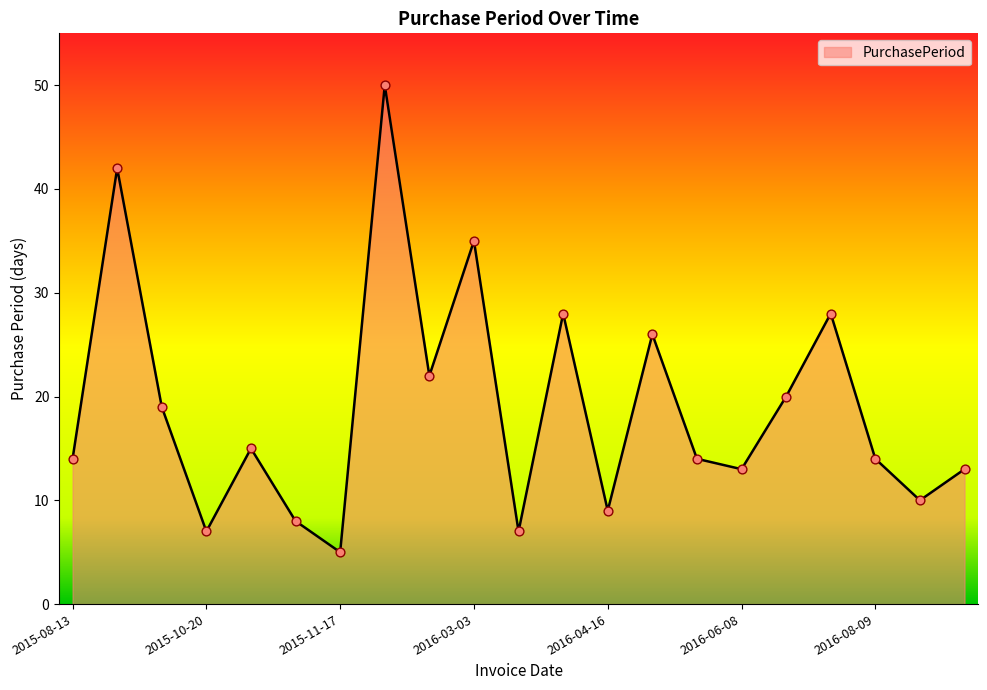

What is the greatest value displayed?

50